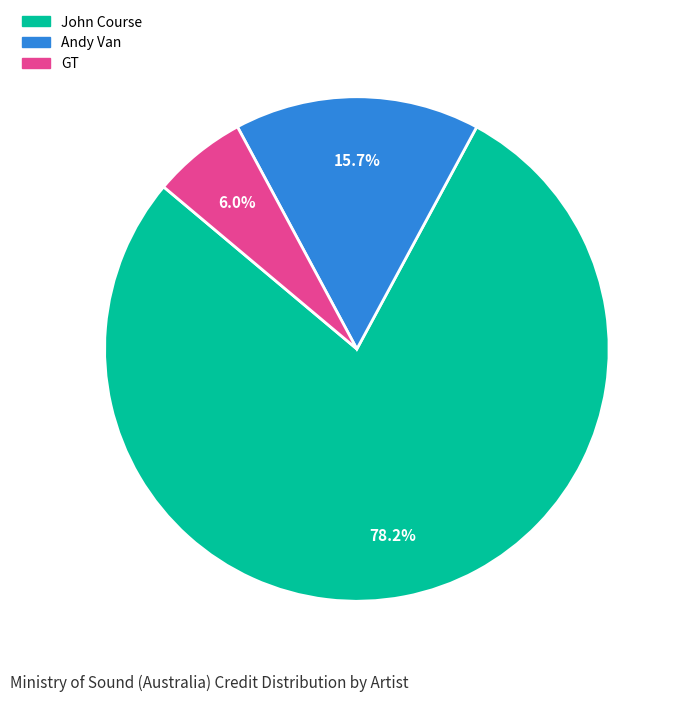

Does any single category account for the majority?

Yes